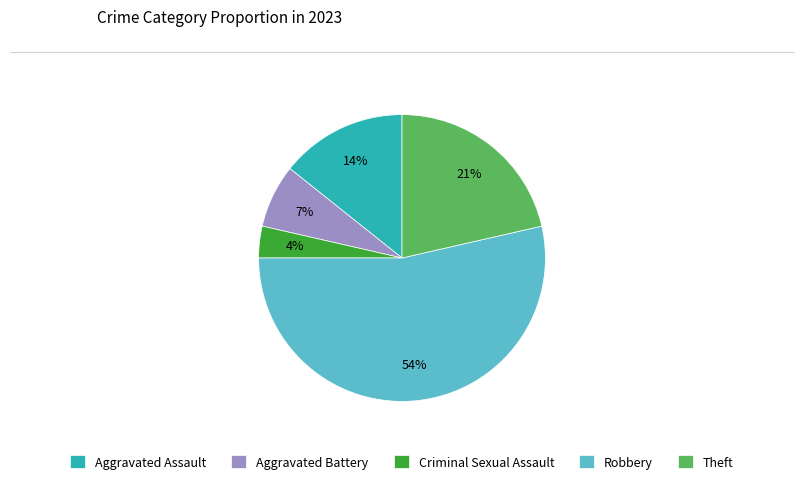

To the nearest percent, what portion does Criminal Sexual Assault represent?

4%